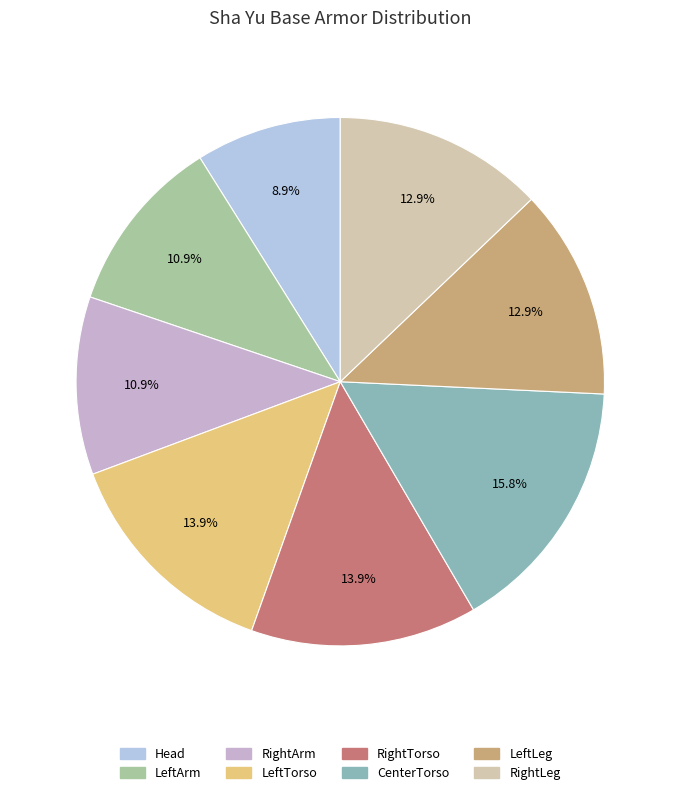

Does any single category account for the majority?

No